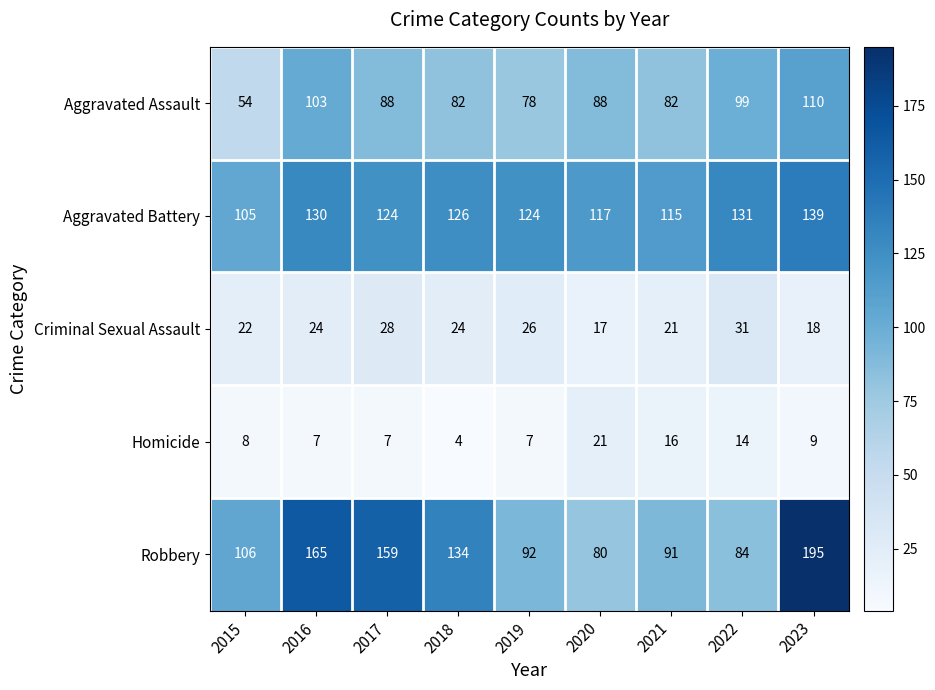

At which category does the chart reach its minimum across all series?

2018